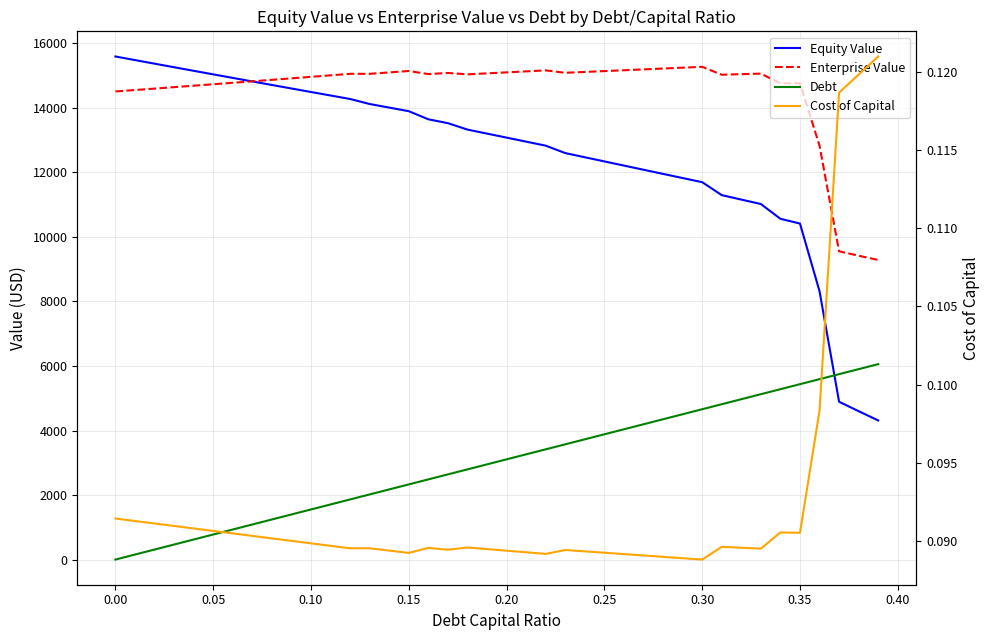

The value of Debt at 23 is 5995.4. True or false?

False